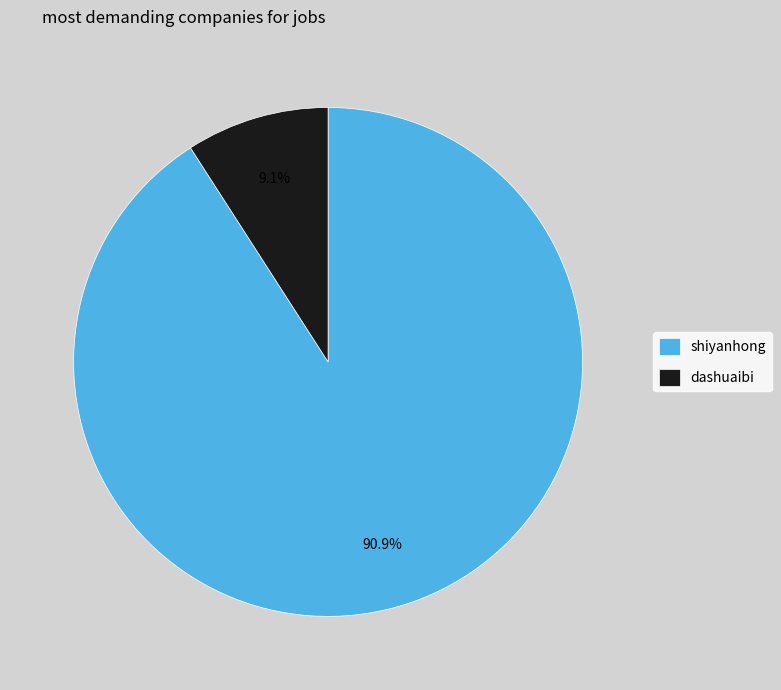

Is it true that dashuaibi is 4% of the pie?

False